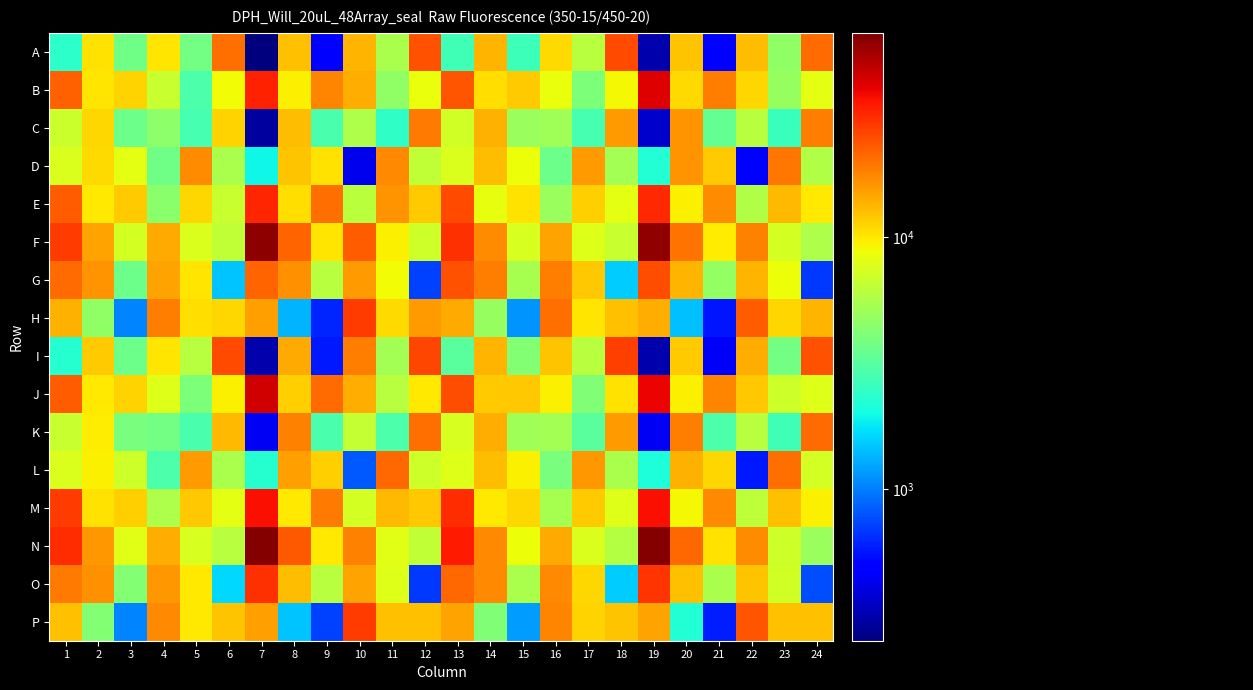

At how many categories does at least one series exceed 47736?

2